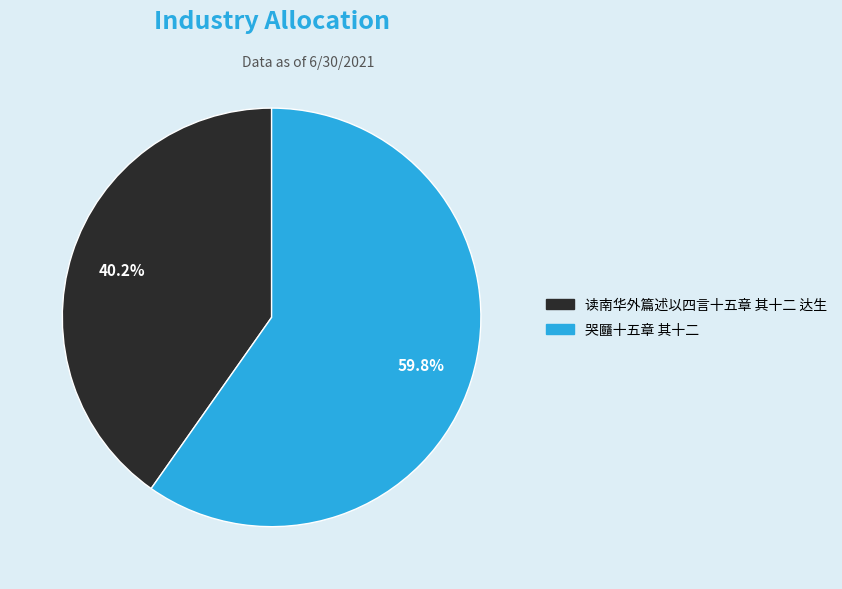

Is there a majority slice in this chart?

Yes